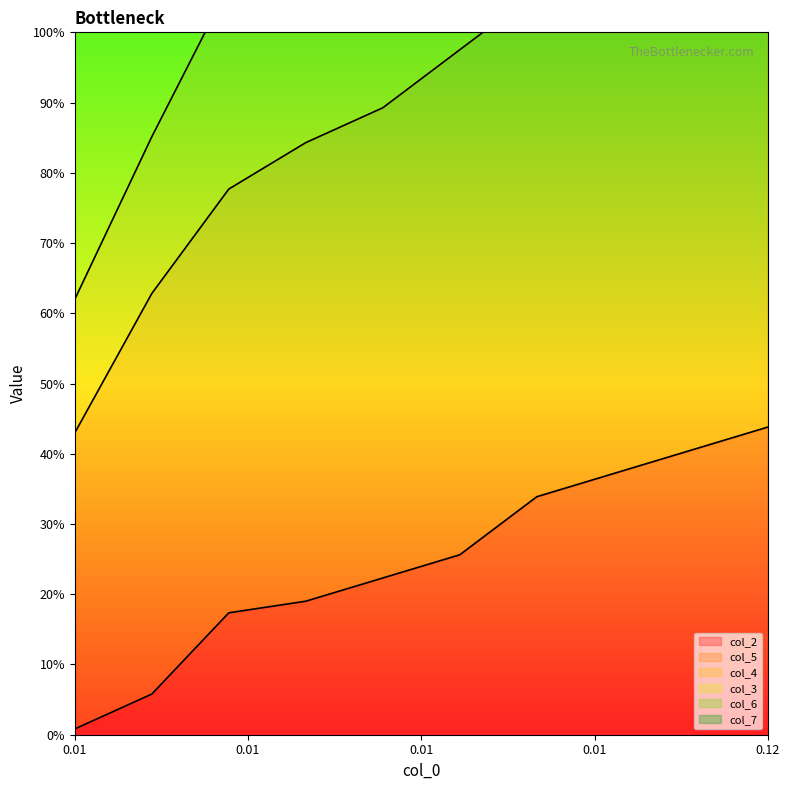

True or false: col_5 and col_4 intersect in this chart.

False